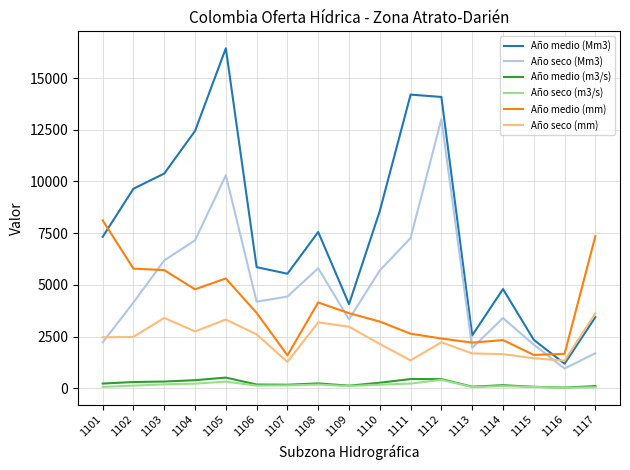

What is the sum of the Año medio (mm) values at 1102 and 1112?

8196.0